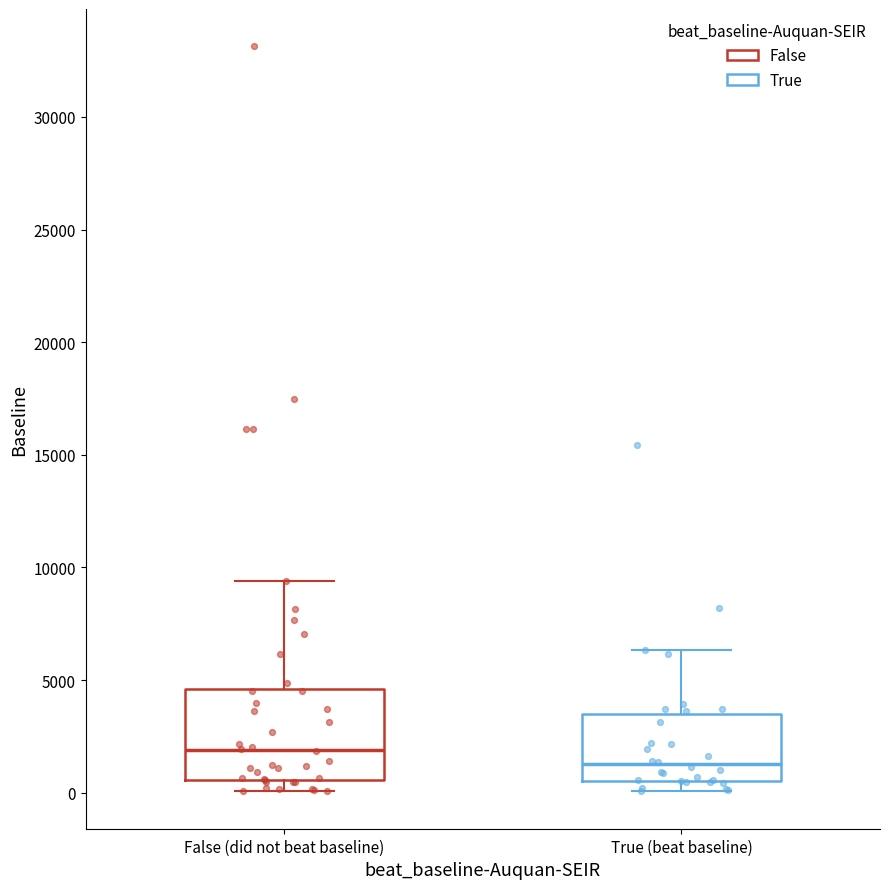

Reading left to right, read every box against the y-axis: the position of its median line, the range the box covers, and the ends of its whiskers. The values are not printed on the chart, so give them approximately, as read against the axis.

False (did not beat baseline): median 2000, box 500 to 4500, whiskers 0 to 9500
True (beat baseline): median 1500, box 500 to 3500, whiskers 0 to 6500